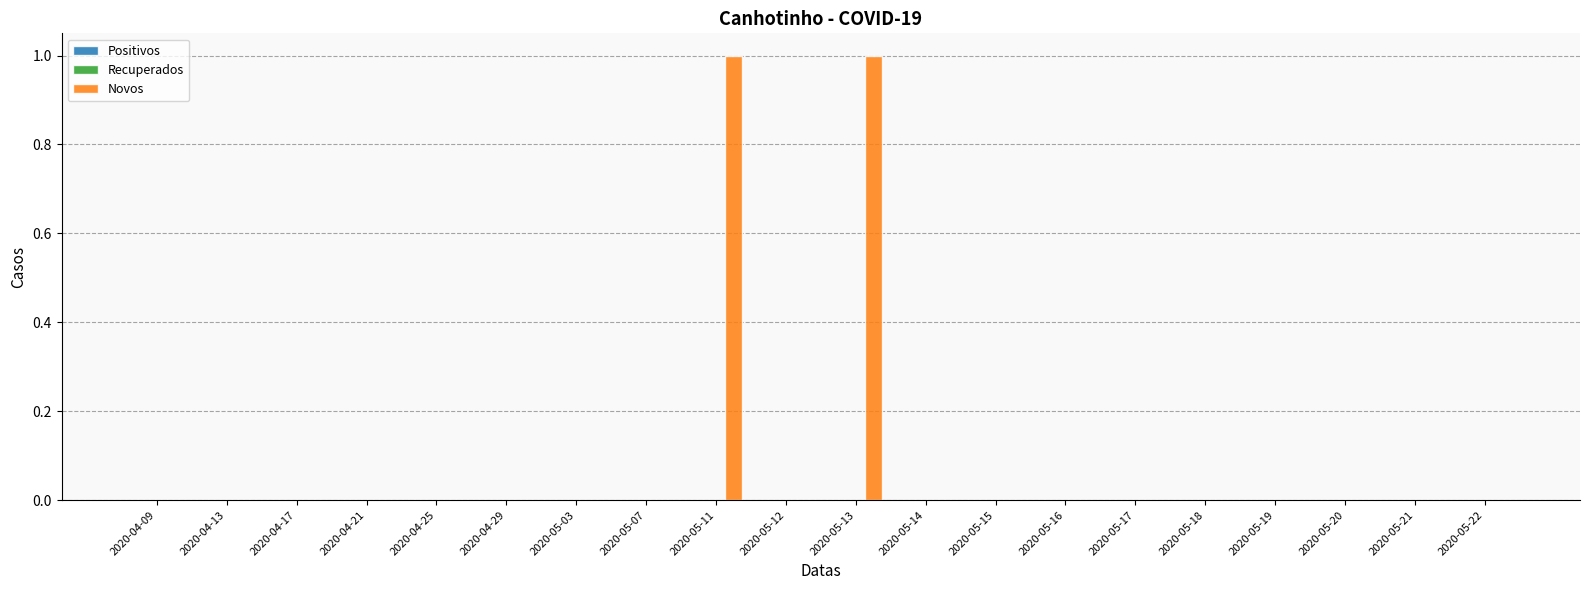

True or false: the data shows -1 at 2020-04-21.

False